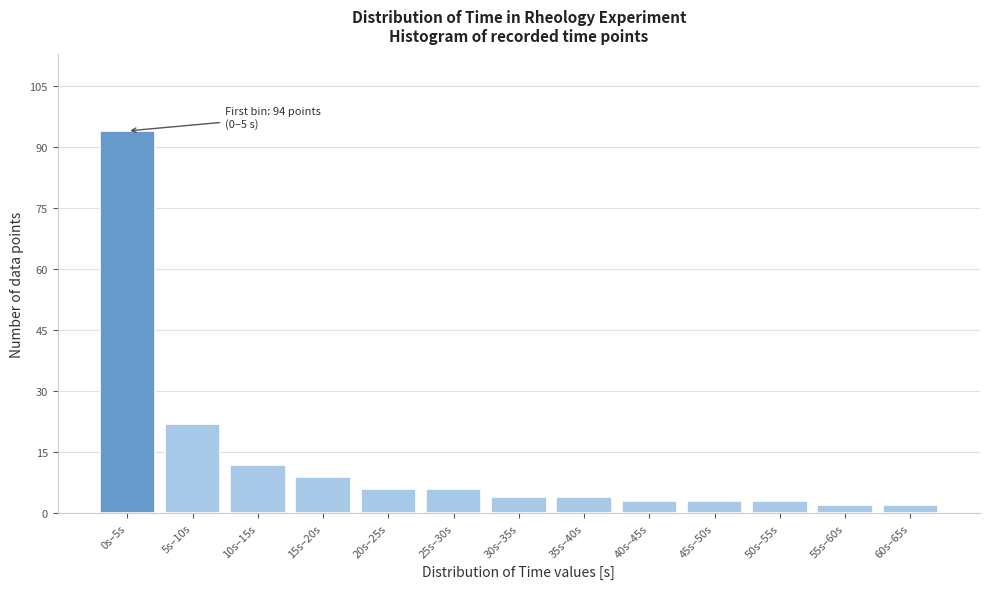

Reading left to right, what are all the values shown in this chart?

0s–5s=94	5s–10s=22	10s–15s=12	15s–20s=9	20s–25s=6	25s–30s=6	30s–35s=4	35s–40s=4	40s–45s=3	45s–50s=3	50s–55s=3	55s–60s=2	60s–65s=2